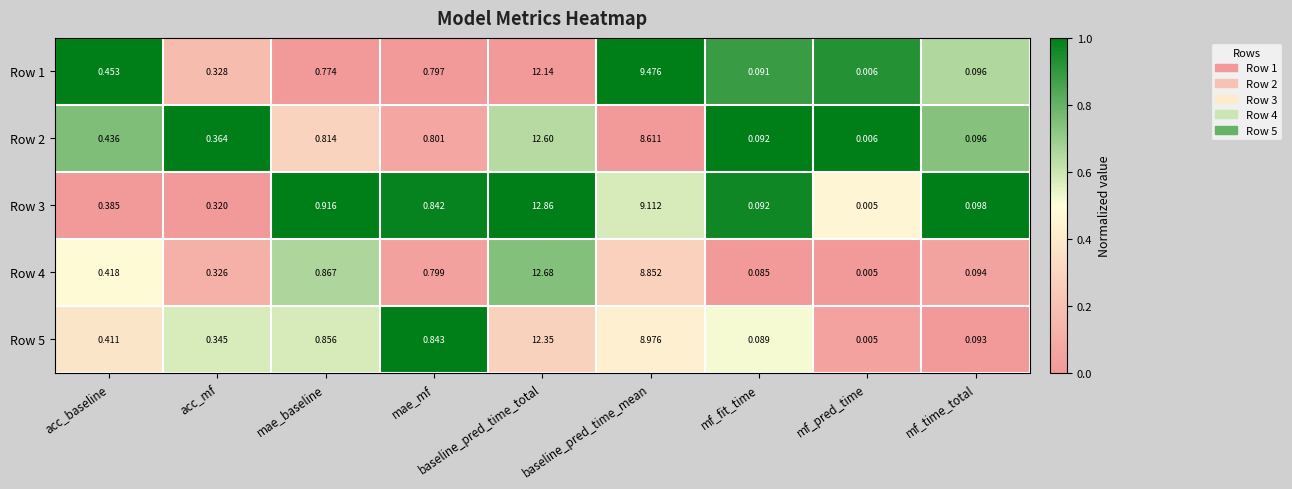

At which category does the chart reach its minimum across all series?

mf_pred_time